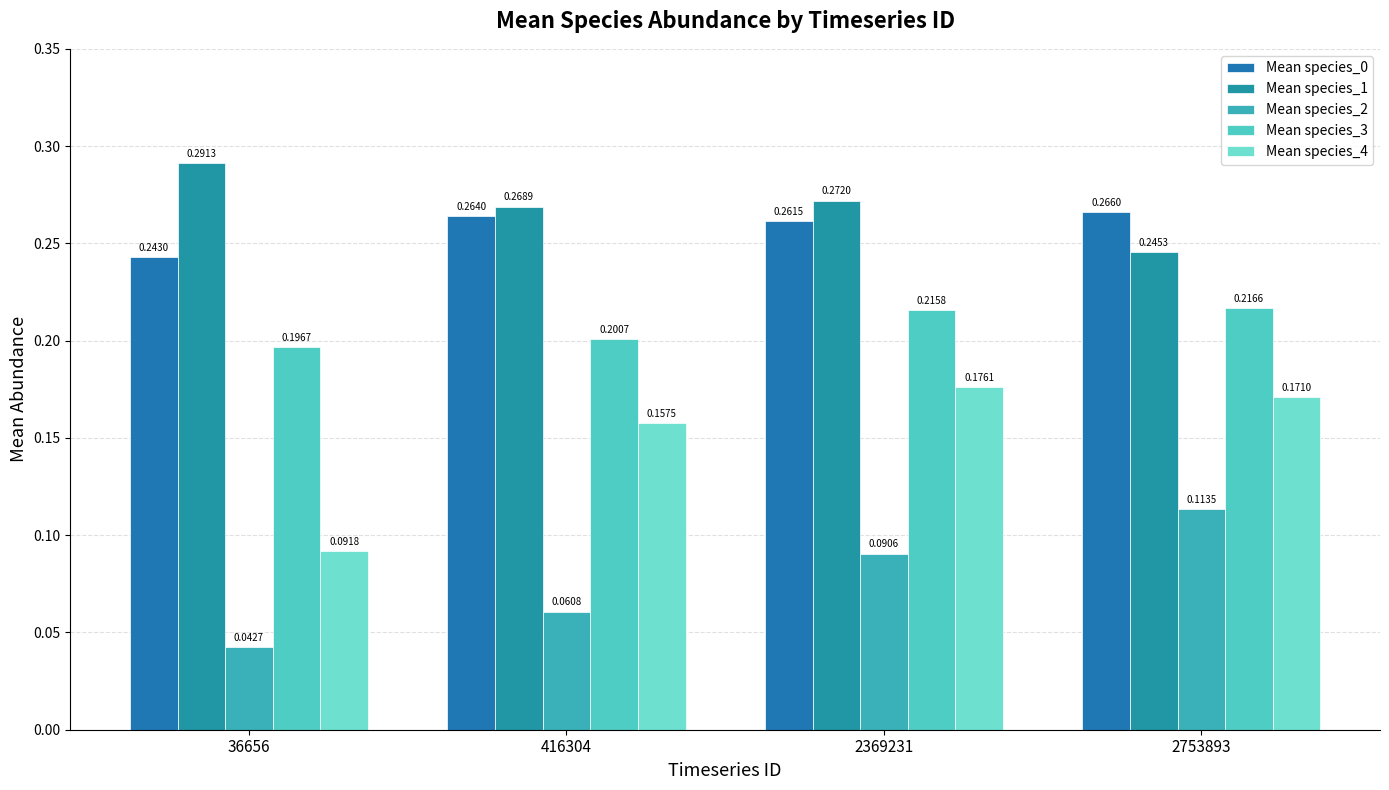

How many groups of bars are there?

4